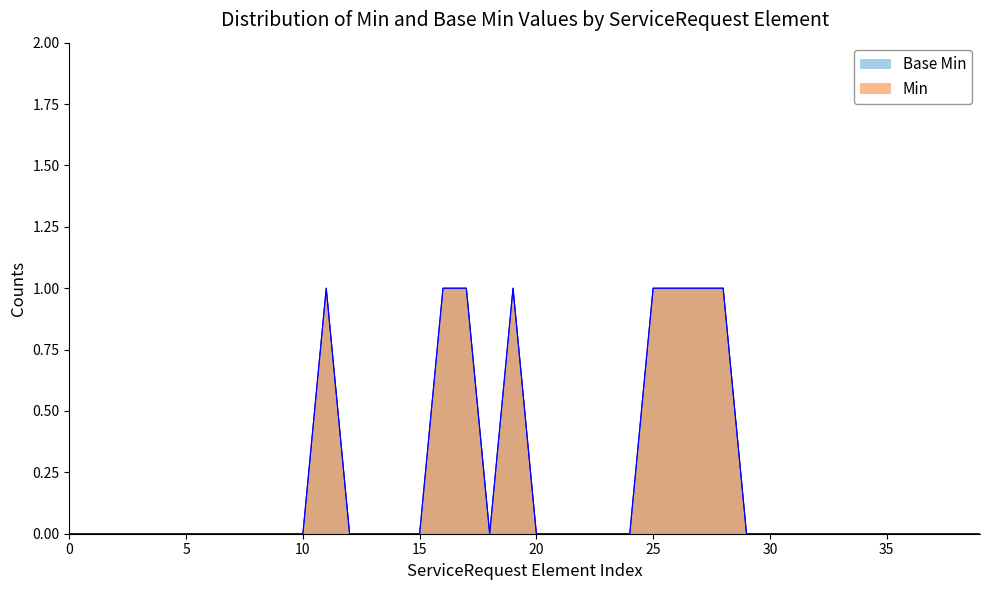

Is it true that Base Min equals 0 at 5?

True